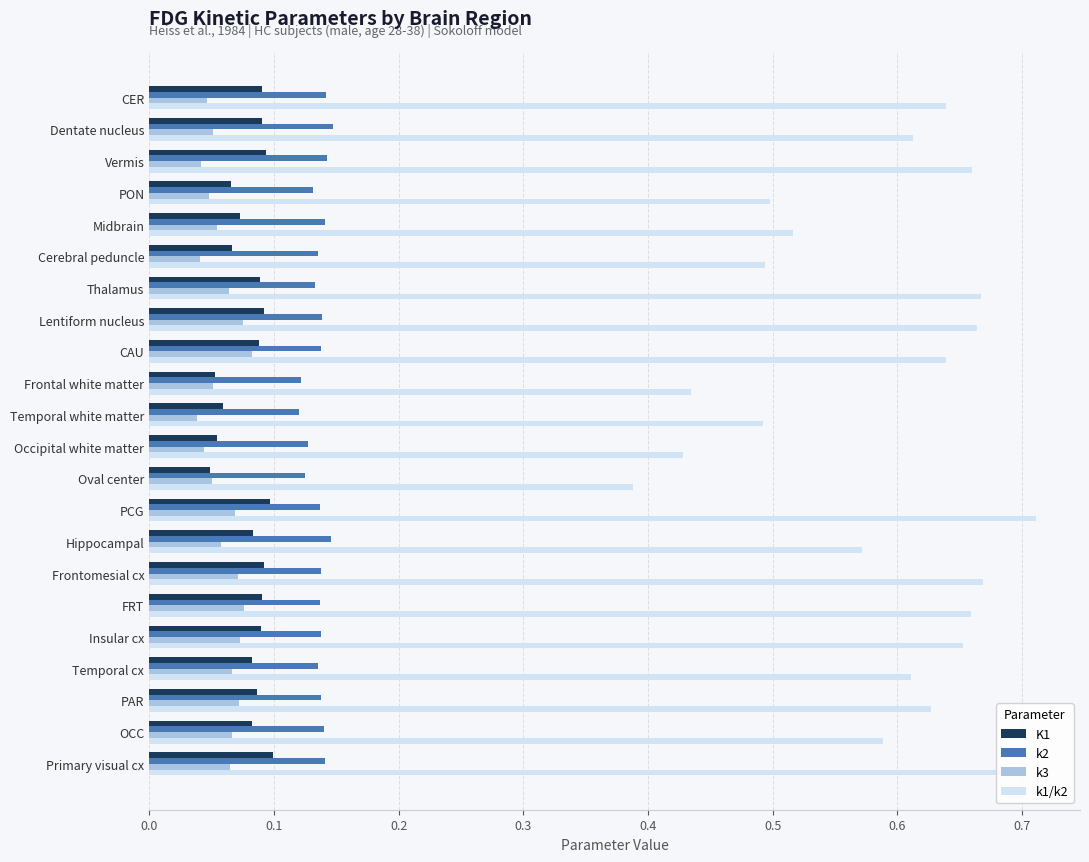

Which series has the largest range (max minus min)?

k1/k2